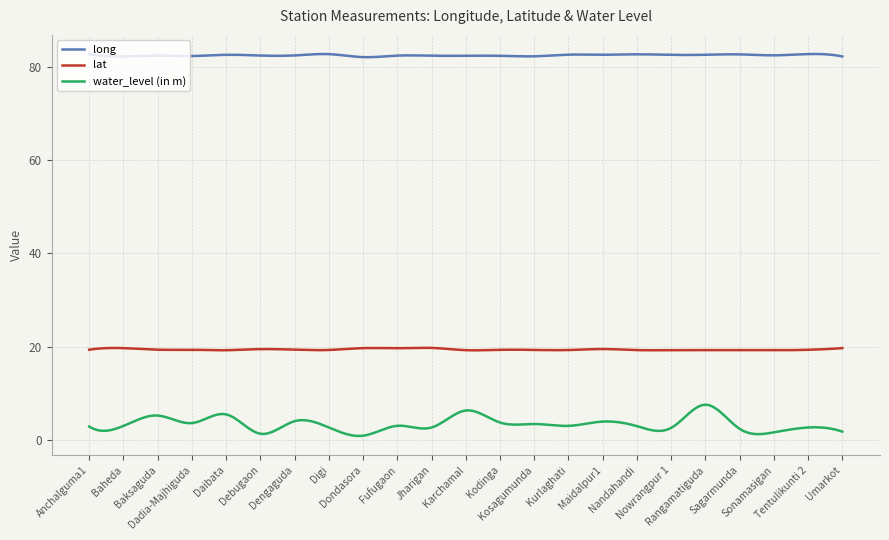

List the series in order of their peak value, highest first.

long, lat, water_level (in m)